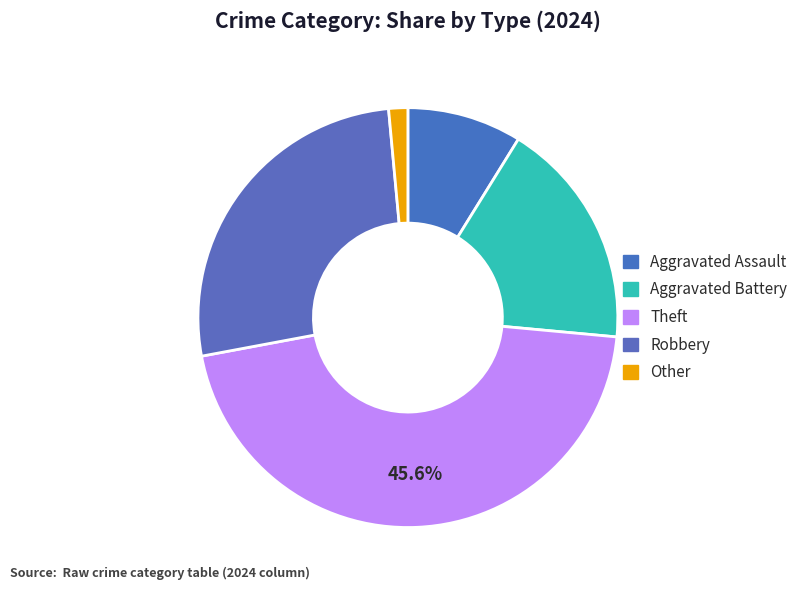

To the nearest percent, what is the difference between the largest and smallest slice percentages?

44%